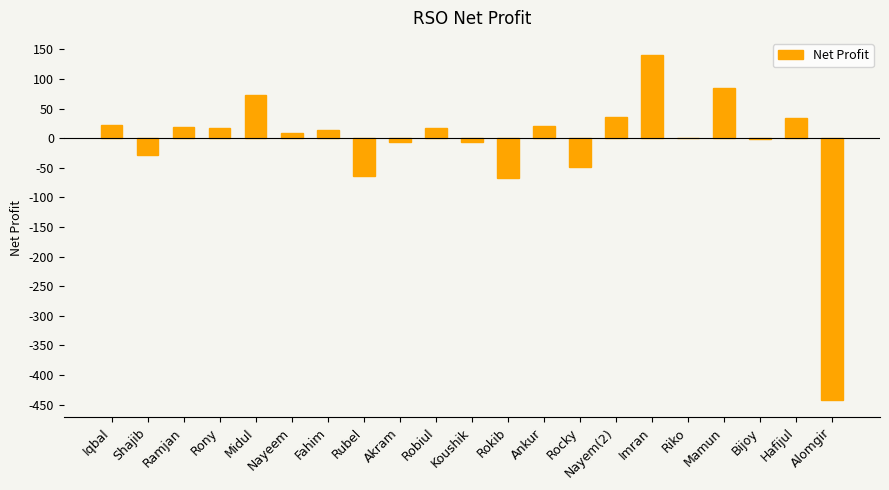

Is it true that the value at Rokib is -101.4?

False